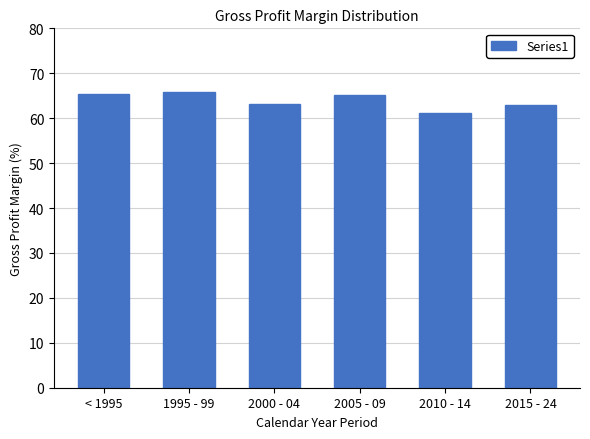

What position from the left is 2015 - 24?

6